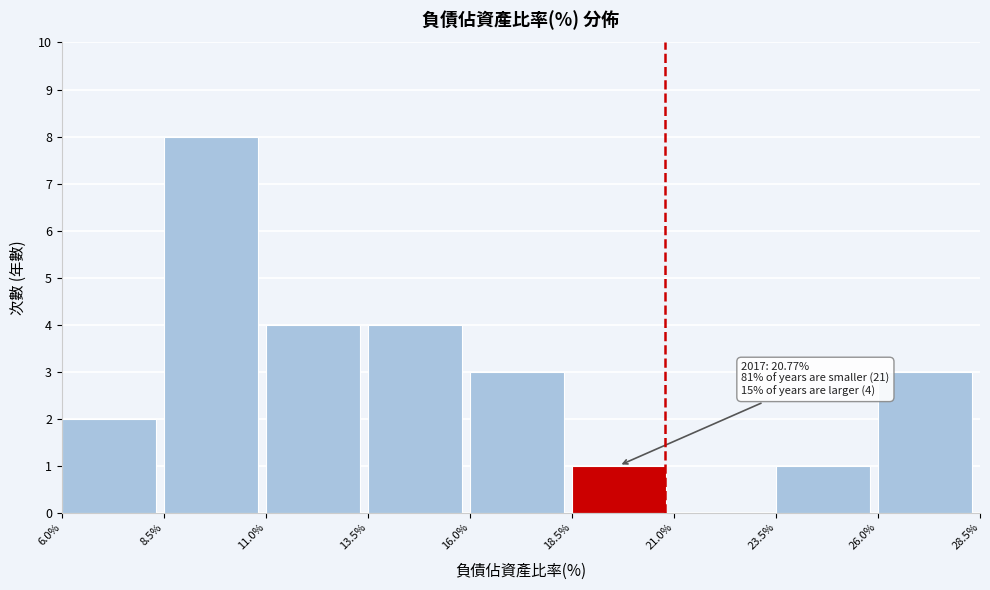

Which range on the x-axis has the tallest bar?

8.5% to 11.0%